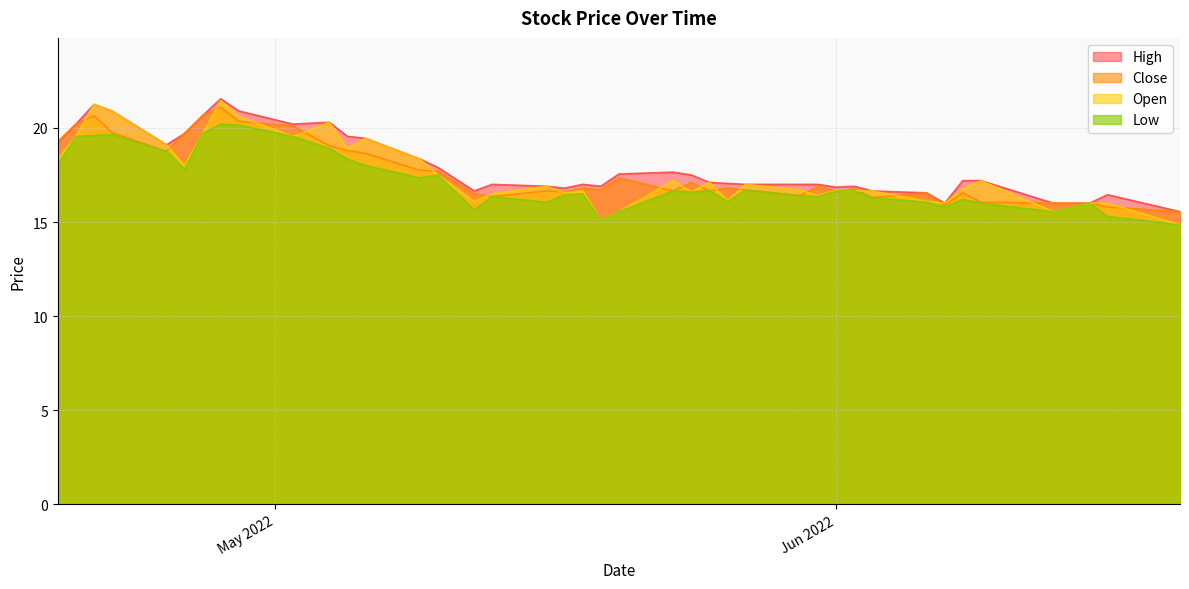

At how many categories does at least one series exceed 18?

14